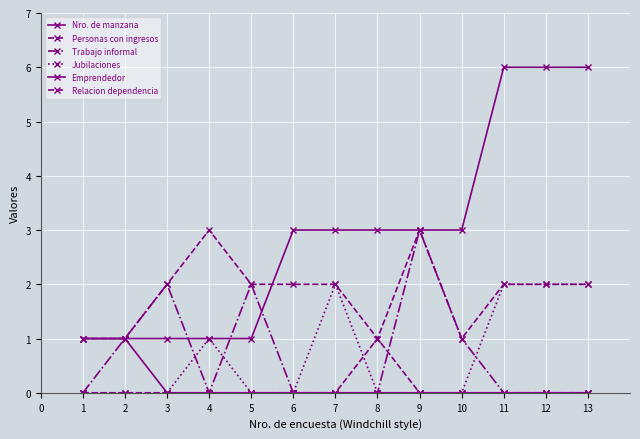

How many distinct data groups are displayed?

6